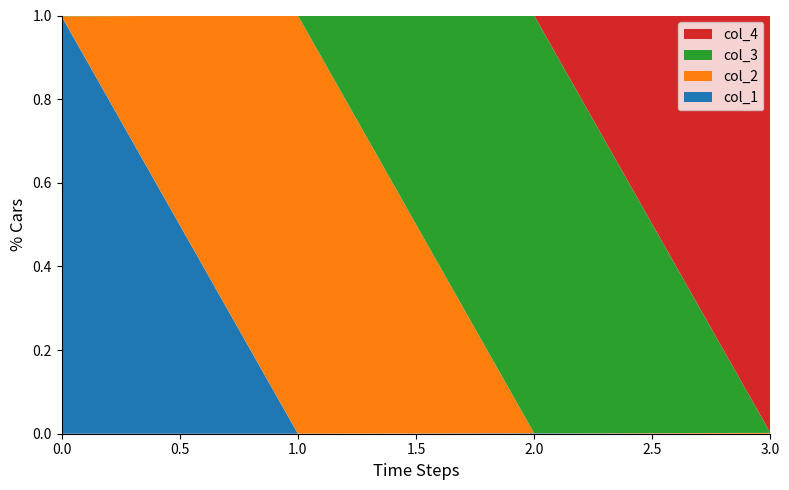

Reading right to left, list all the values displayed in this chart.

col_1: 0.0	0.0	0.0	1.0
col_2: 0.0	0.0	1.0	0.0
col_3: 0.0	1.0	0.0	0.0
col_4: 1.0	0.0	0.0	0.0